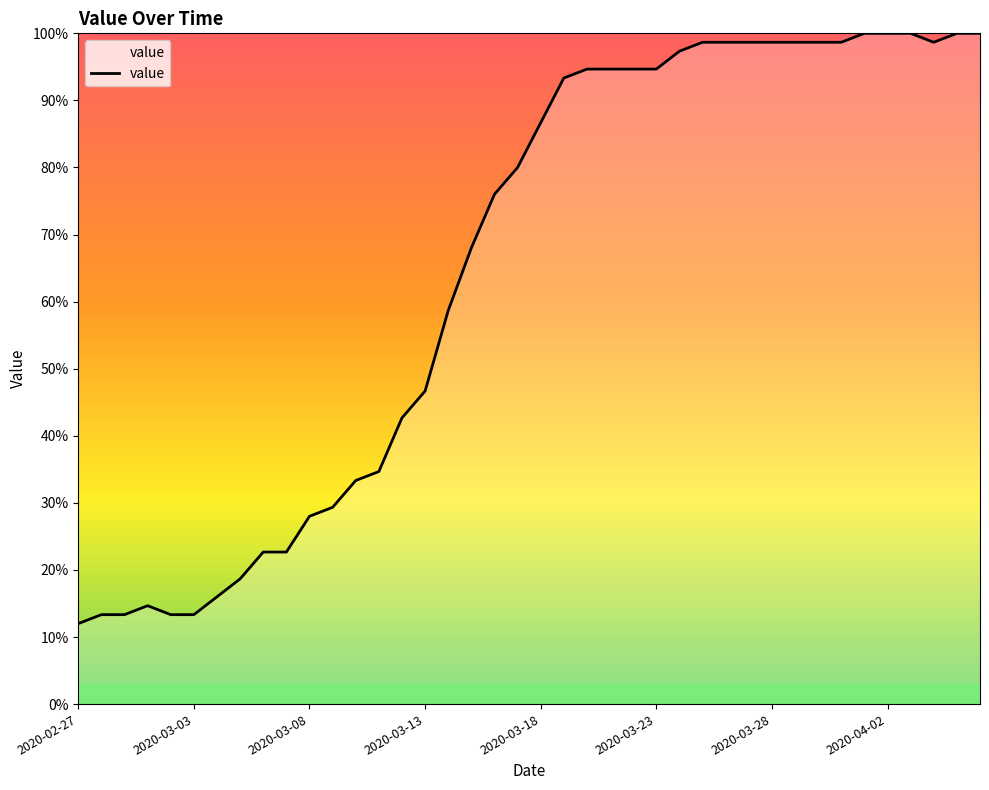

What is the smallest value displayed?

12.0